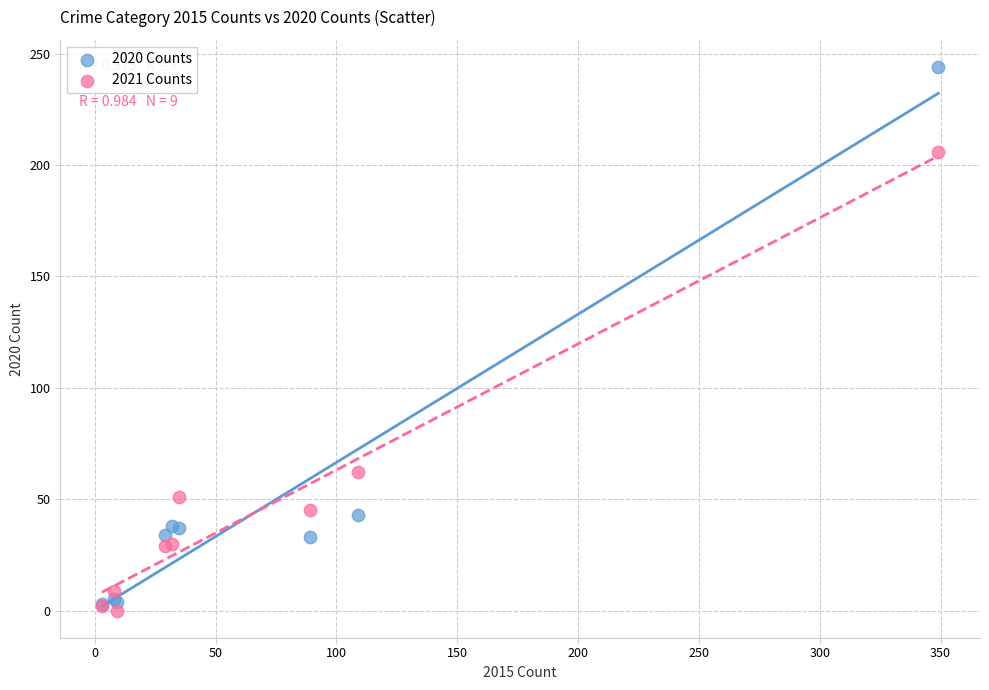

Which series contains the highest Y value?

2020 Counts